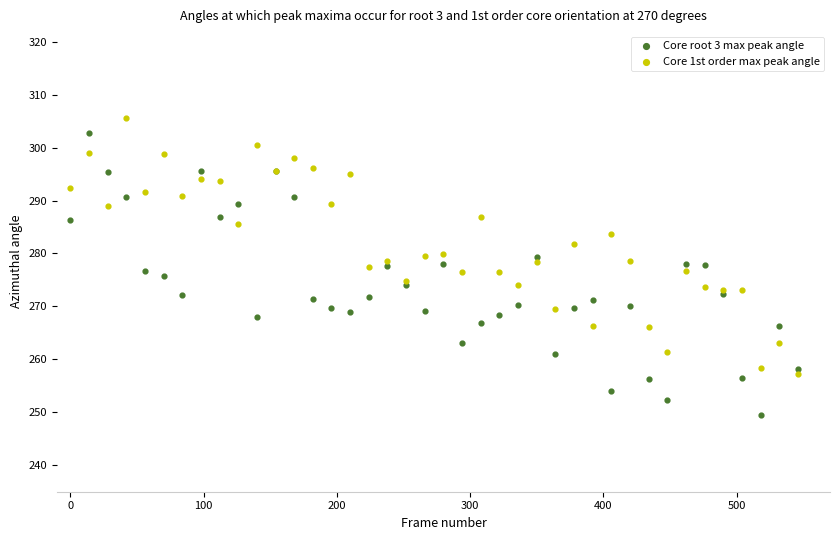

Which series contains the lowest Y value?

Core root 3 max peak angle